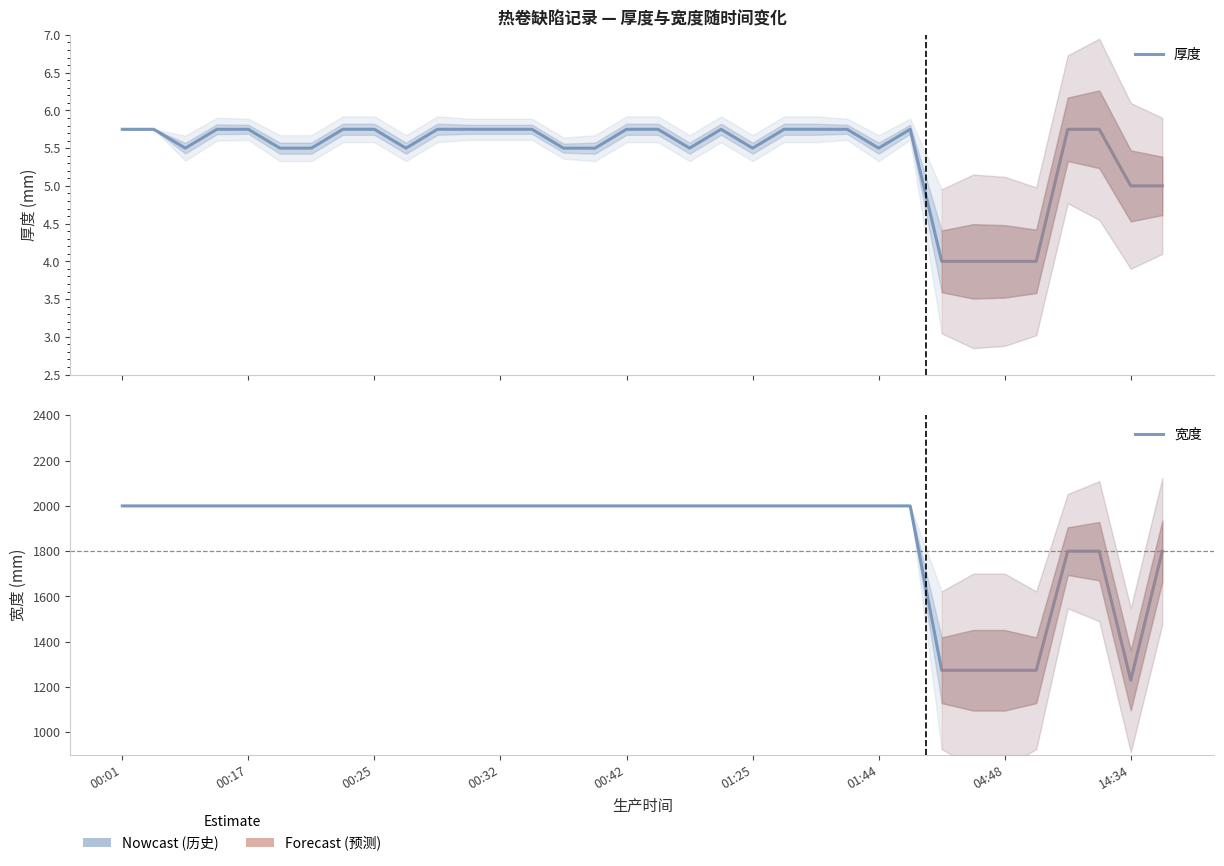

How many interior local valleys does the 宽度 series have?

1